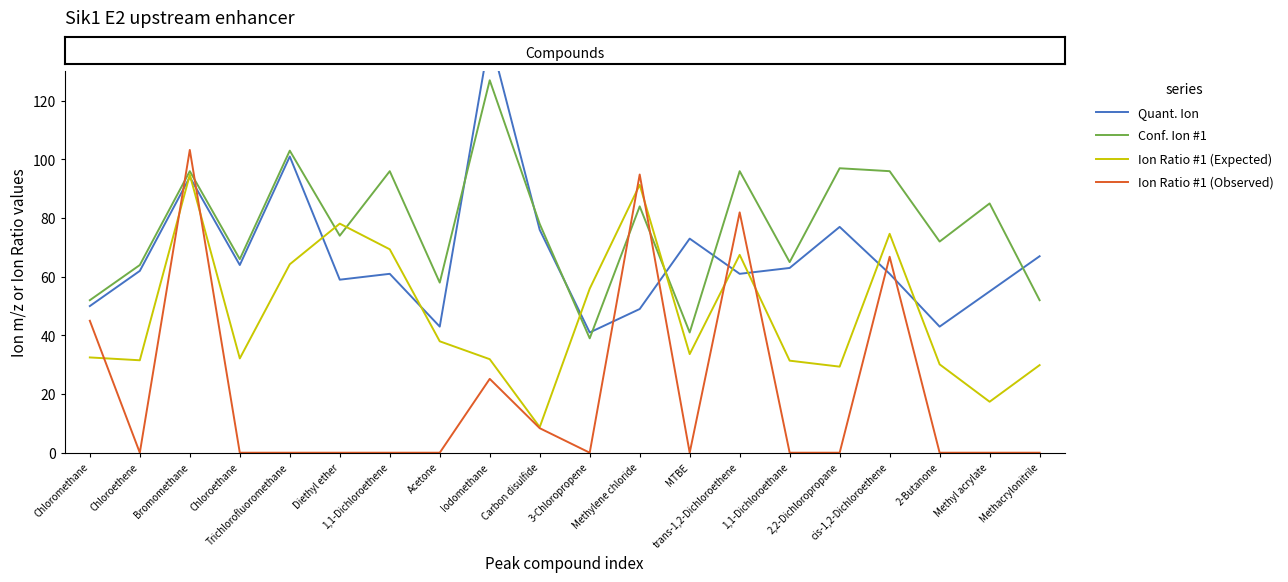

At which label does Ion Ratio #1 (Expected) first exceed 33?

Bromomethane